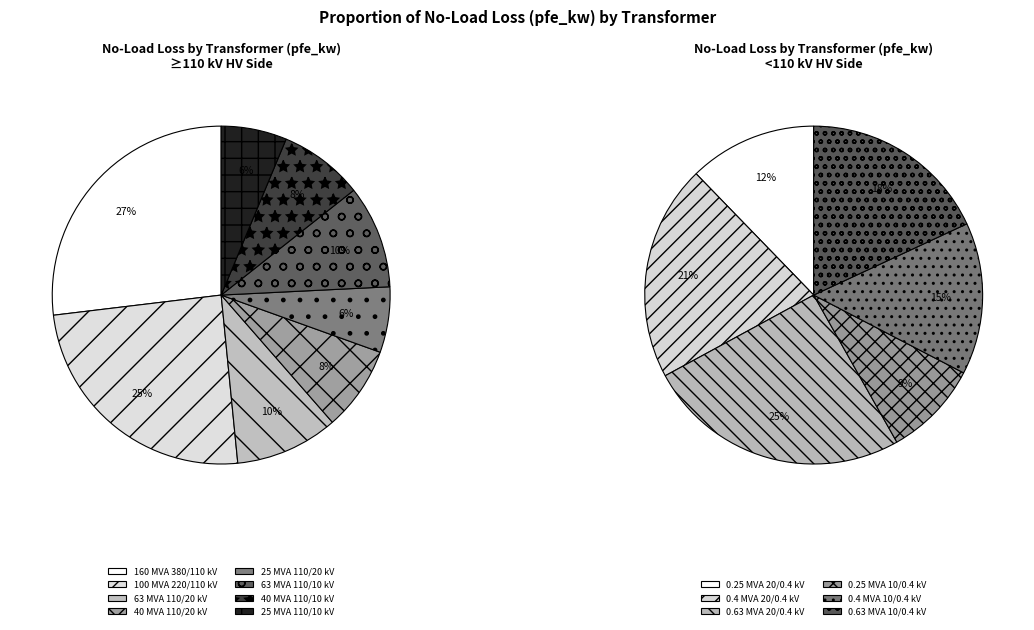

Does any single category account for the majority?

No